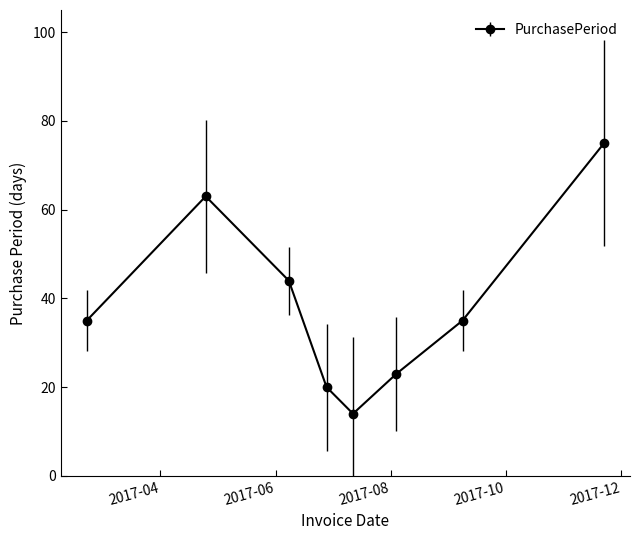

What is the smallest value displayed?

14